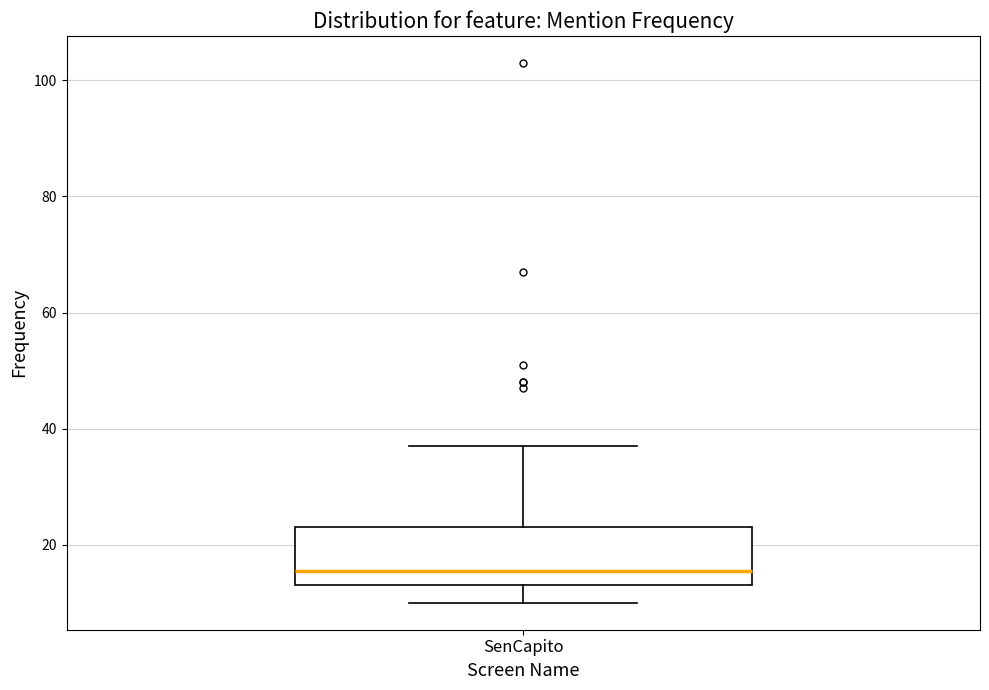

Read this box plot against the y-axis: the position of the median line, the range covered by the box, and the ends of both whiskers. The values are not printed on the chart, so give them approximately, as read against the axis.

median 16, box 14 to 24, whiskers 10 to 38